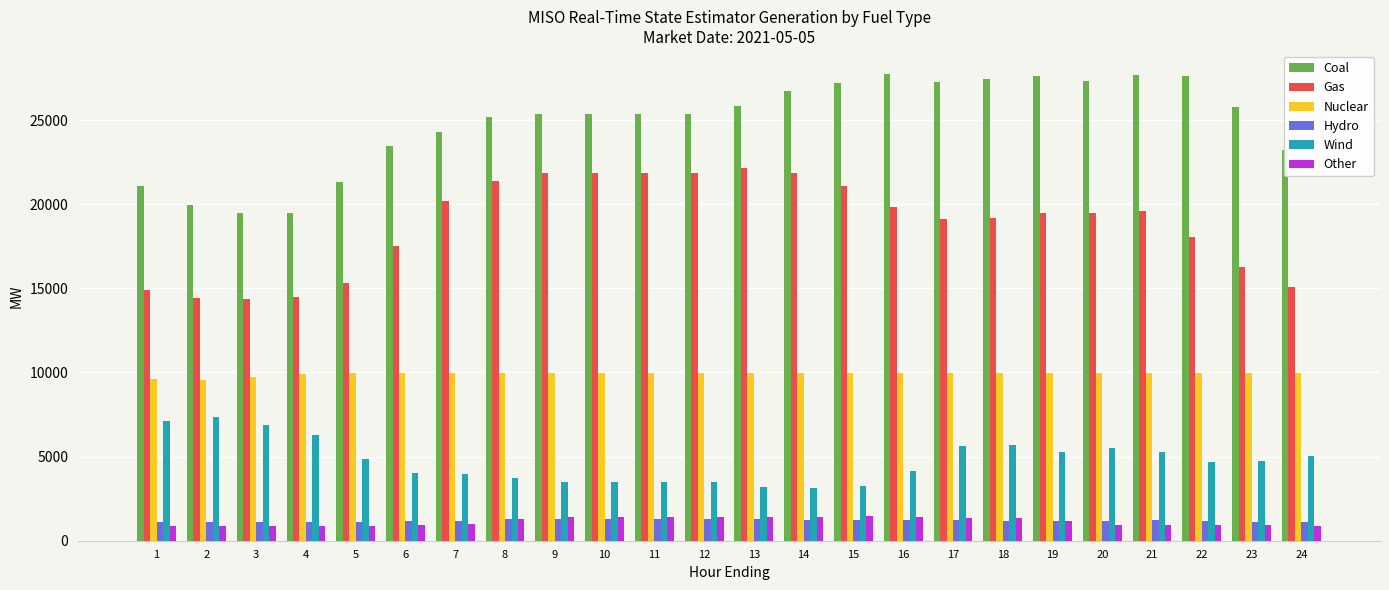

True or false: Gas has a value of 14369.0 at 3.

True